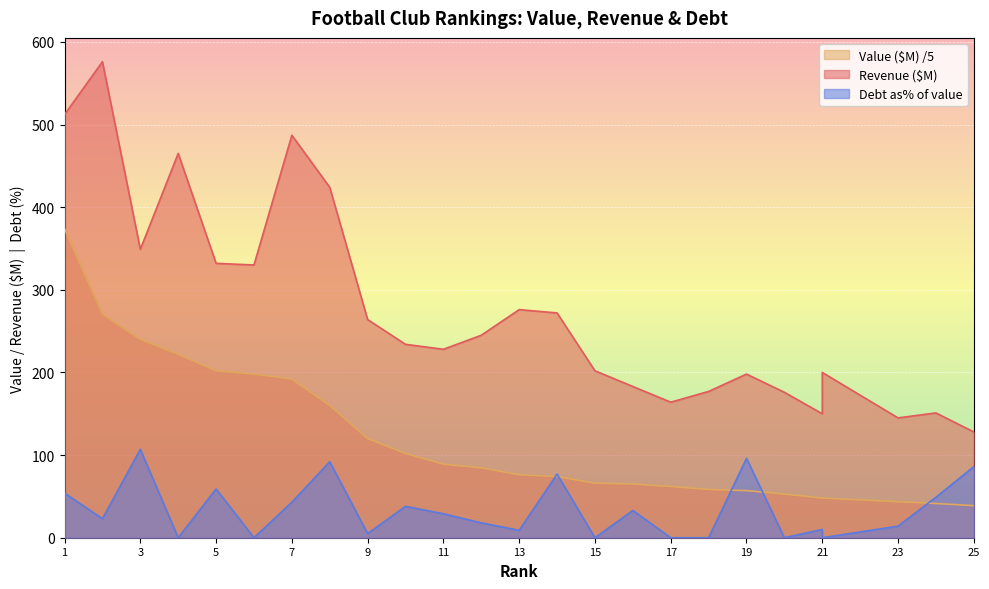

Reading right to left, transcribe all the data shown in this chart.

Revenue ($M): 128.0	151.0	145.0	200.0	150.0	176.0	198.0	177.0	164.0	183.0	202.0	272.0	276.0	245.0	228.0	234.0	264.0	424.0	487.0	330.0	332.0	465.0	349.0	576.0	512.0
Value ($M): 38.8	41.4	43.6	48.0	48.0	52.8	57.0	58.4	62.0	65.0	66.0	74.0	76.2	84.6	89.0	102.0	120.0	160.0	192.0	198.0	202.0	222.0	240.0	270.6	374.0
Debt as% of value: 86.0	49.0	14.0	0.0	10.0	0.0	96.0	0.0	0.0	33.0	0.0	77.0	9.0	18.0	29.0	38.0	5.0	92.0	43.0	0.0	59.0	0.0	107.0	23.0	54.0